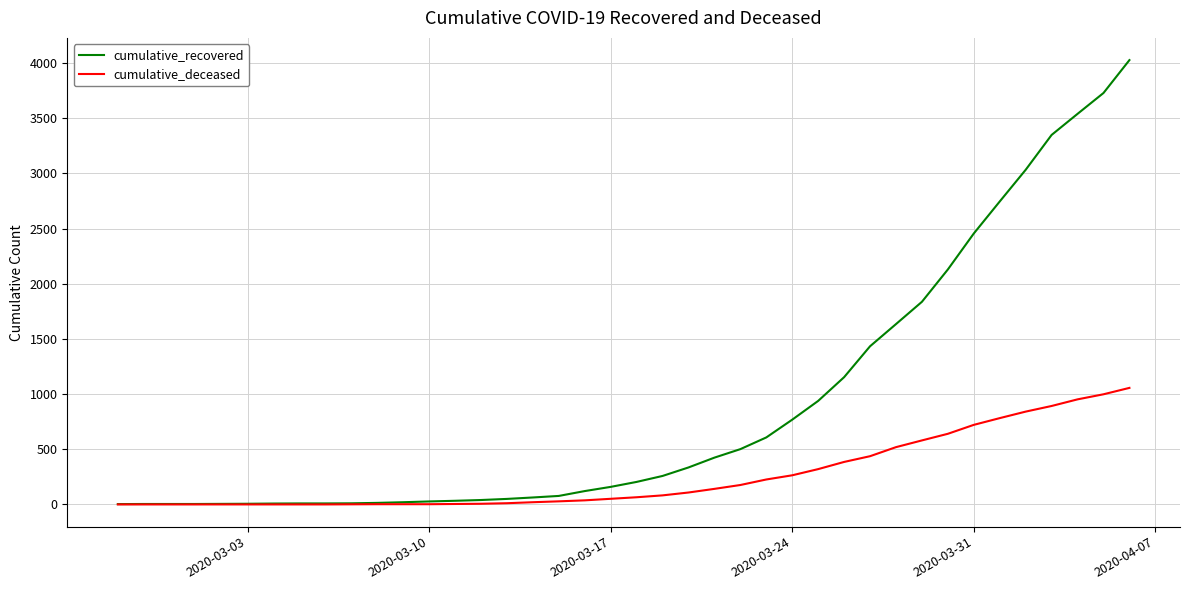

At how many categories does at least one series exceed 1244?

11